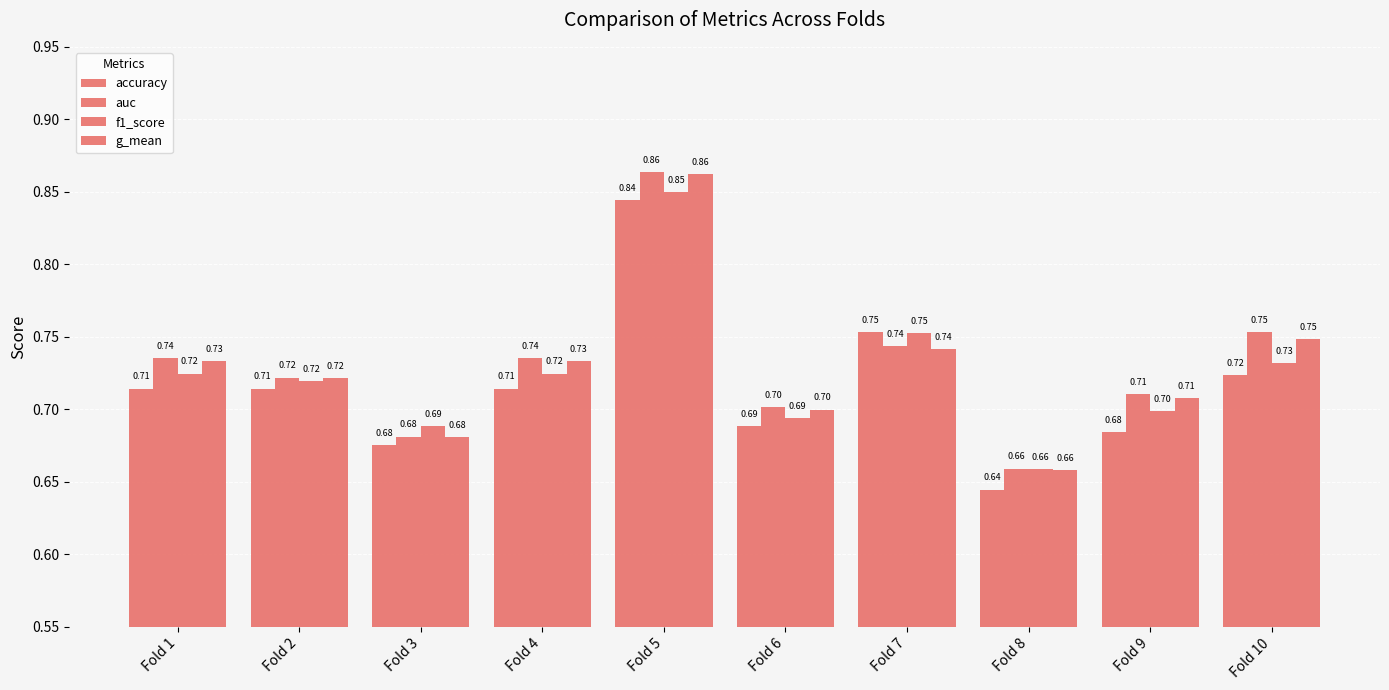

Which series has the largest total across all categories?

auc